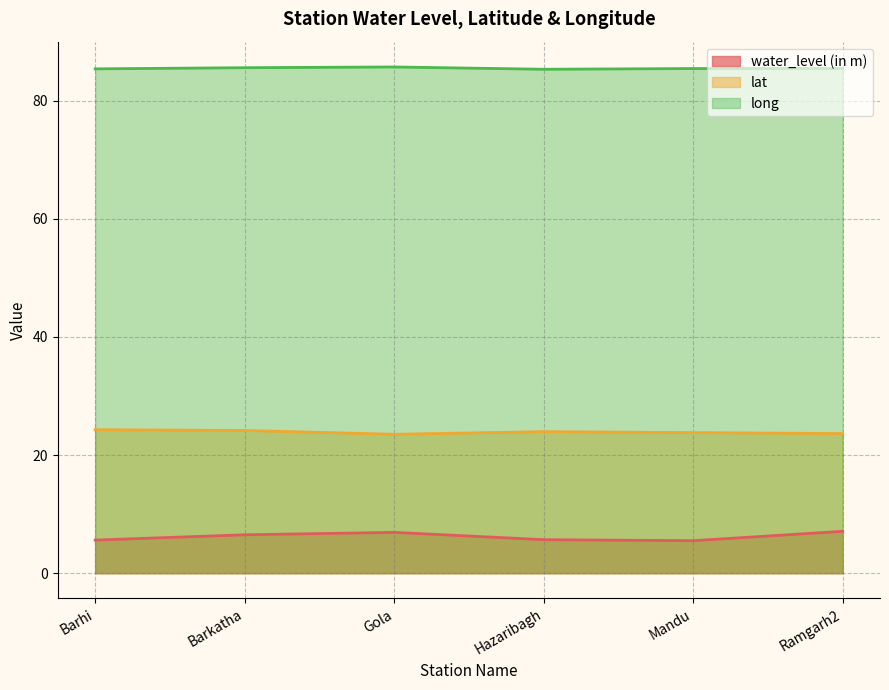

At which category is the sum across all series the highest?

Barkatha